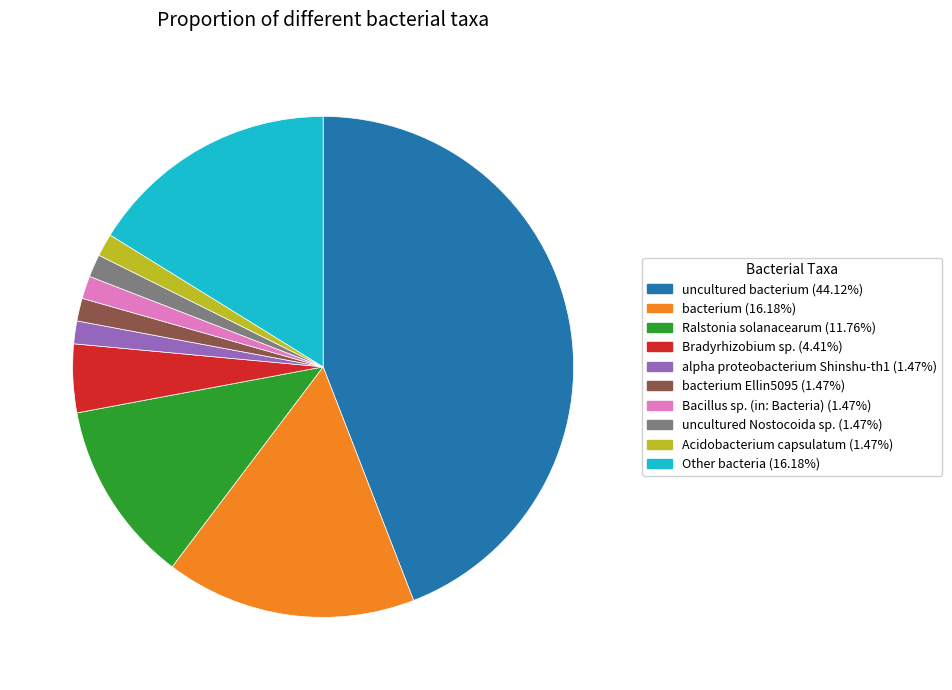

Approximately how many times larger is the value at Bacillus sp. (in: Bacteria) (1.47%) compared to Bradyrhizobium sp. (4.41%)?

0.3